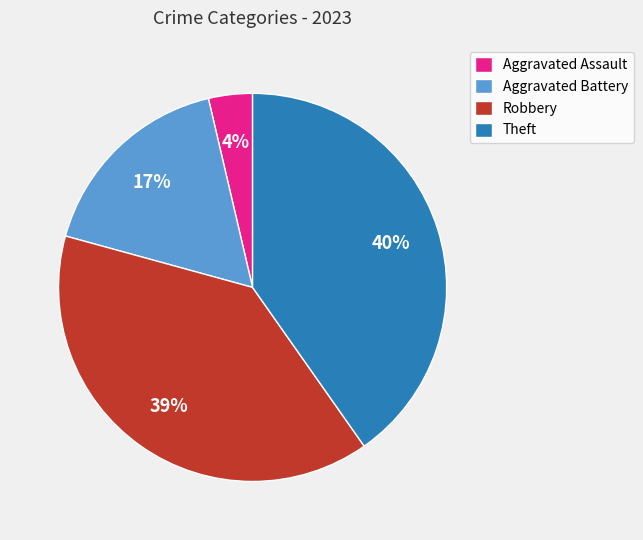

To the nearest percent, what portion does Aggravated Battery represent?

17%